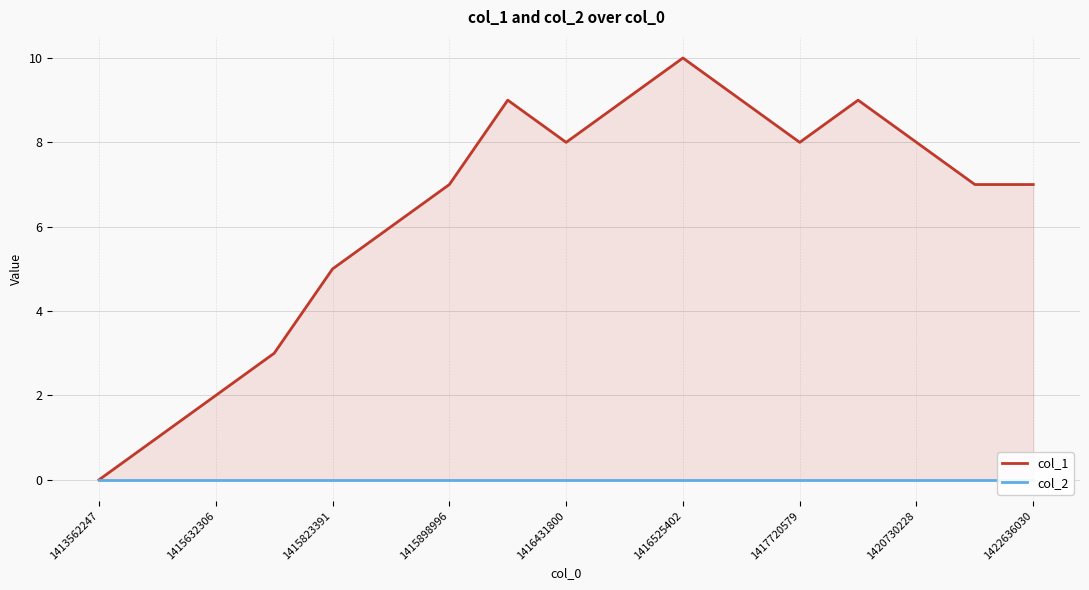

Is it true that col_1 equals 1 at 1415632306?

False